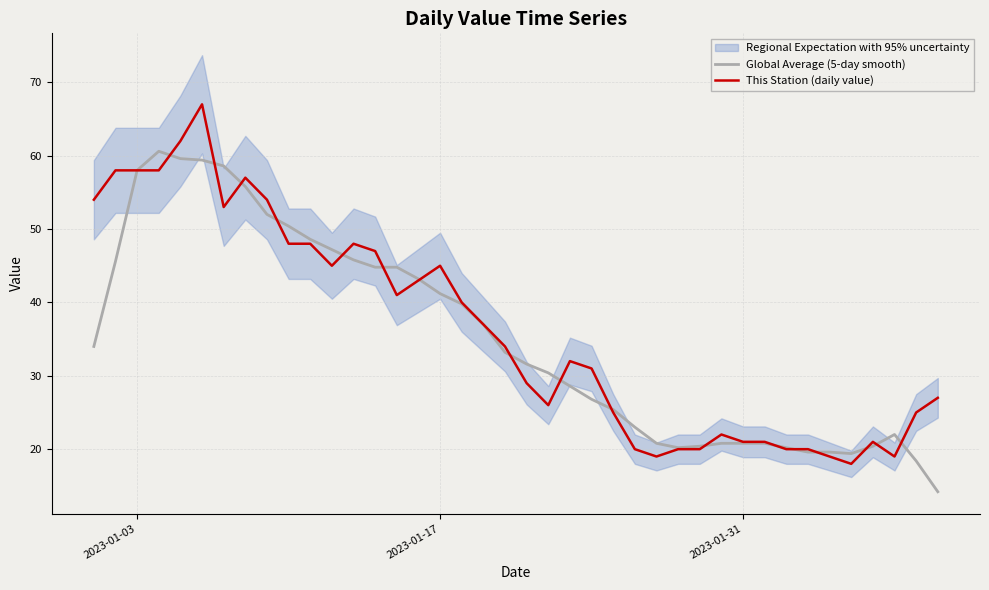

What is the lowest value of the Global Average (5-day smooth) series?

14.2